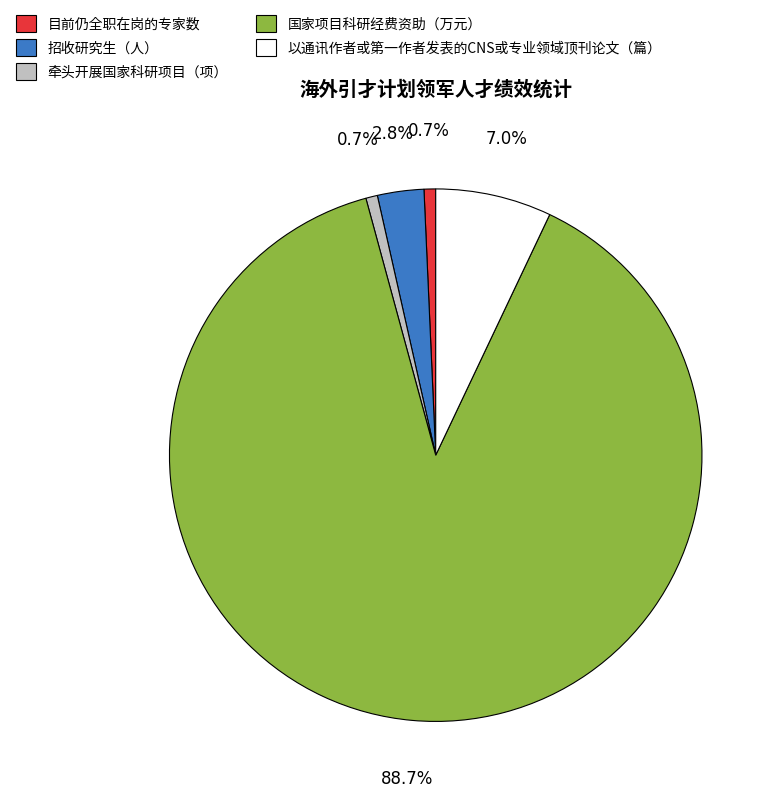

Does 国家项目科研经费资助（万元） account for over 50% of the chart?

Yes